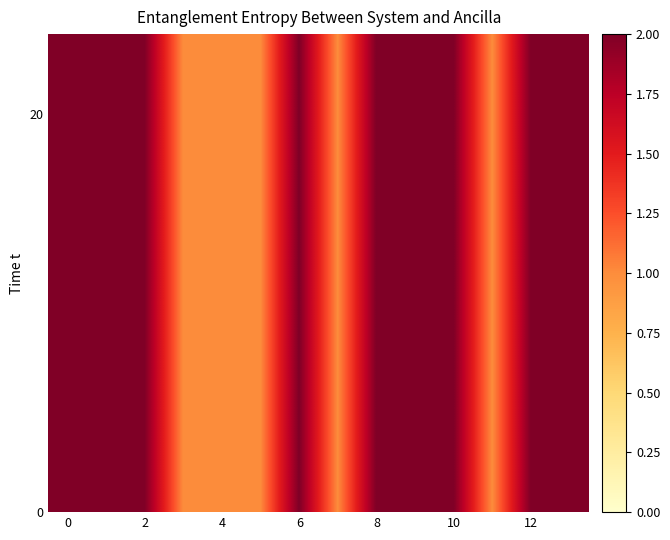

Count the number of data series in this chart.

24